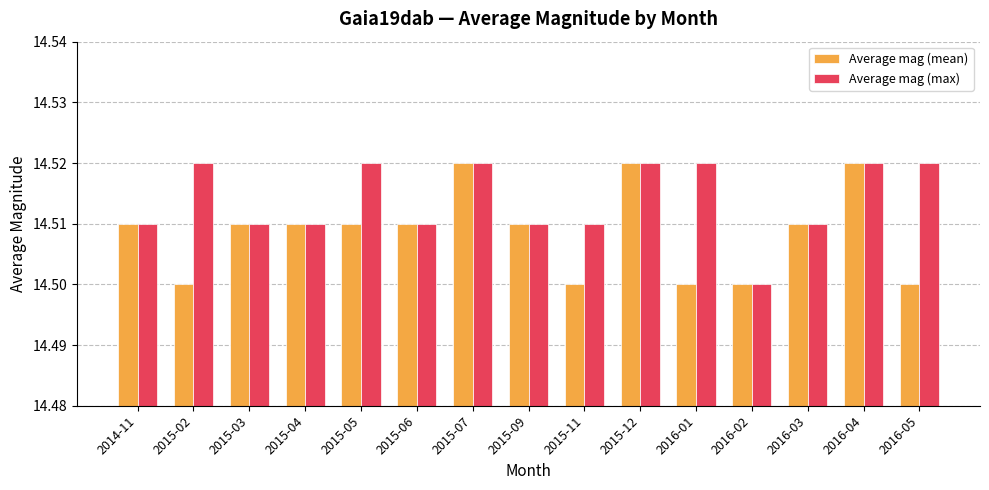

What position from the left is 2016-01?

11